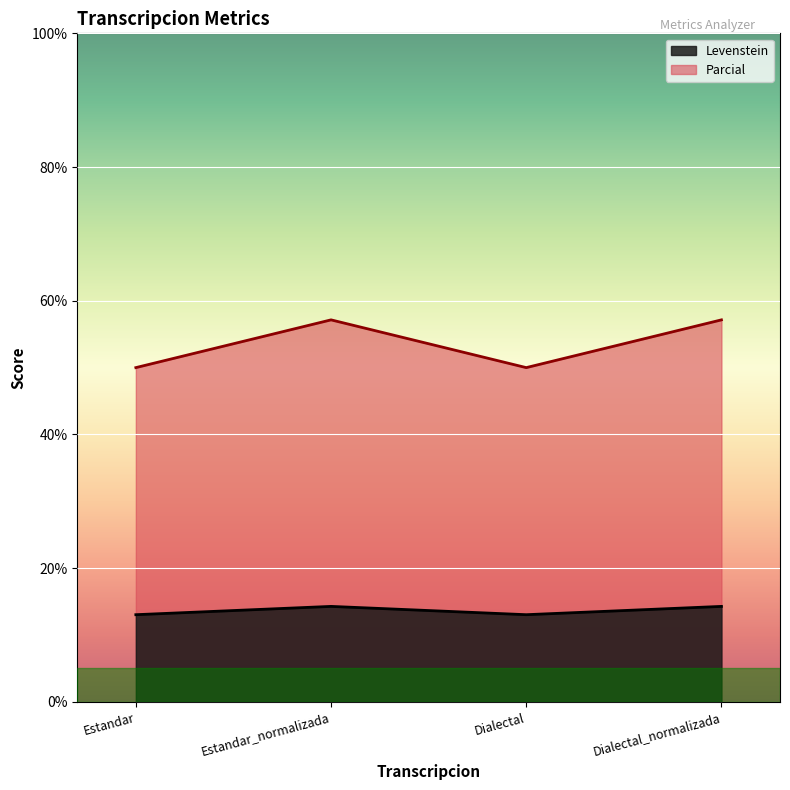

What is the approximate value of Levenstein at Estandar?

13.0